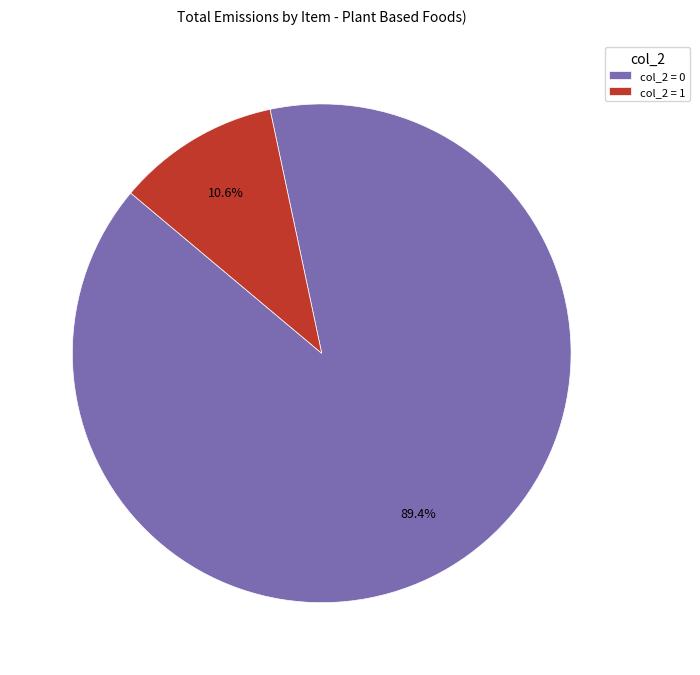

Between col_2 = 0 and col_2 = 1, which is larger?

col_2 = 0